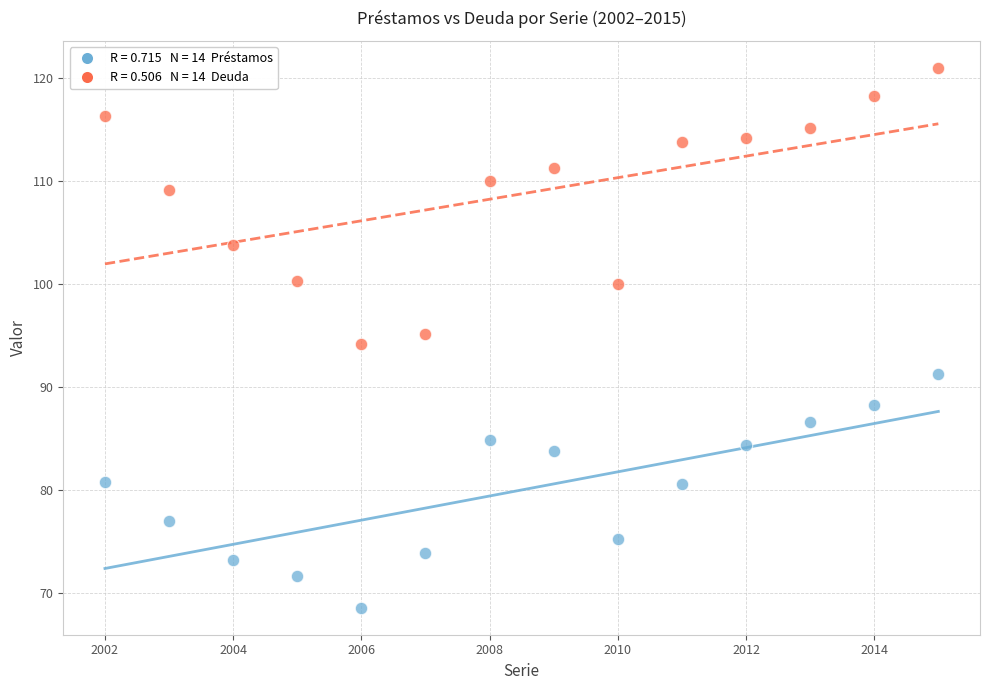

Across all data points, what is the range of X values (max minus min)?

13.0